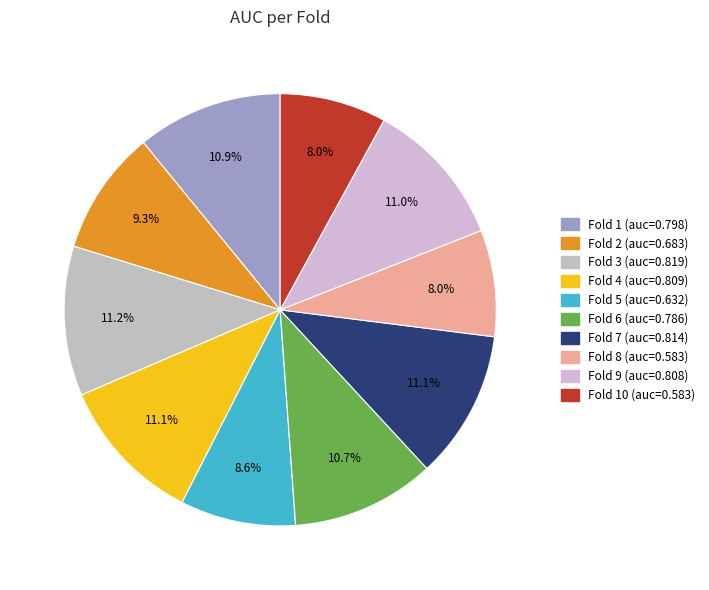

How many slices are in this pie chart?

10